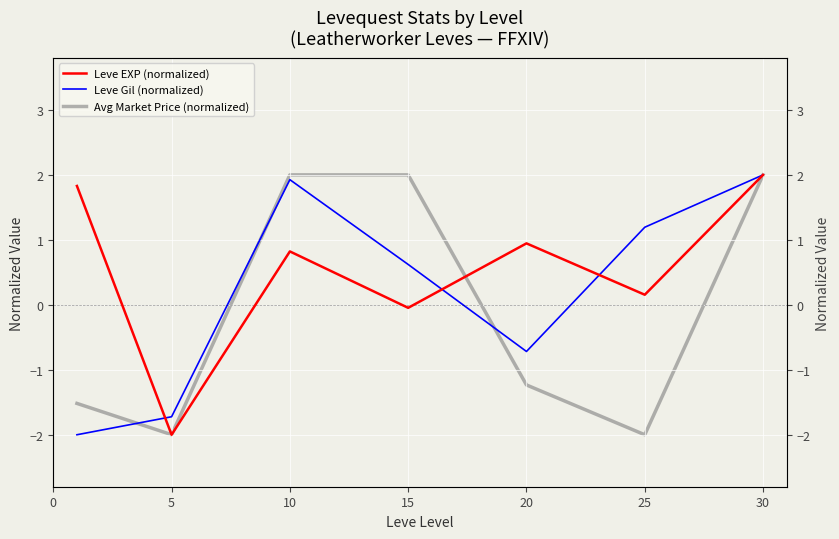

What is the value of the Leve EXP (normalized) point at the 5th from the left?

0.9